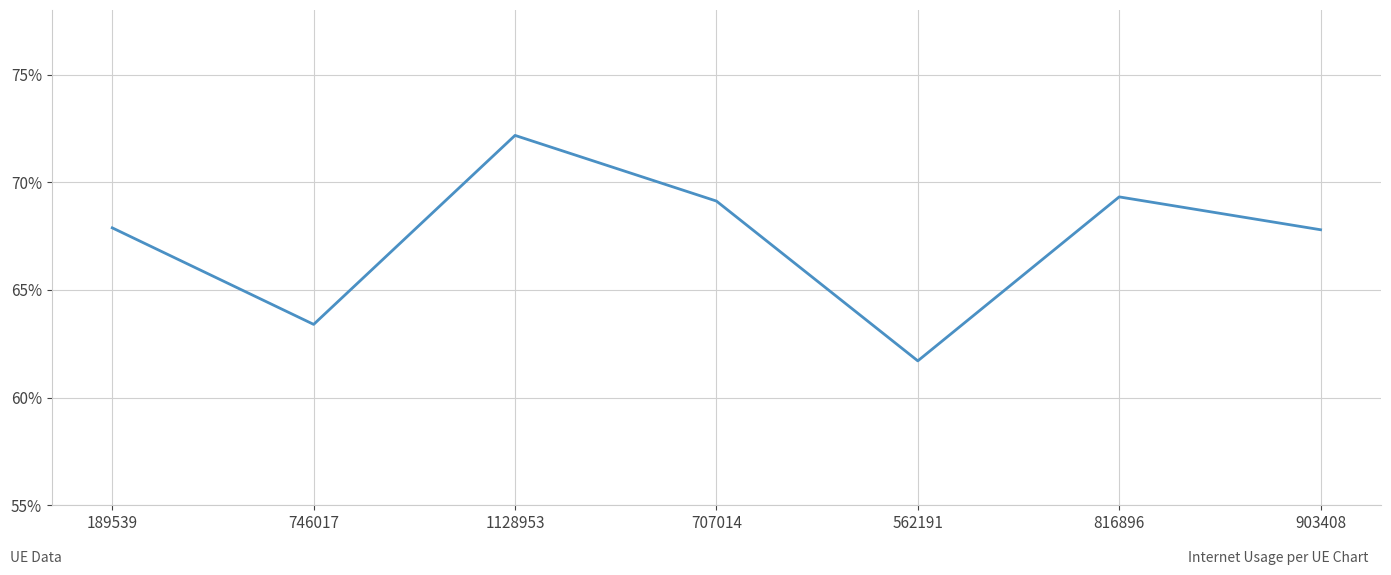

At which category does the data reach its first local peak?

1128953